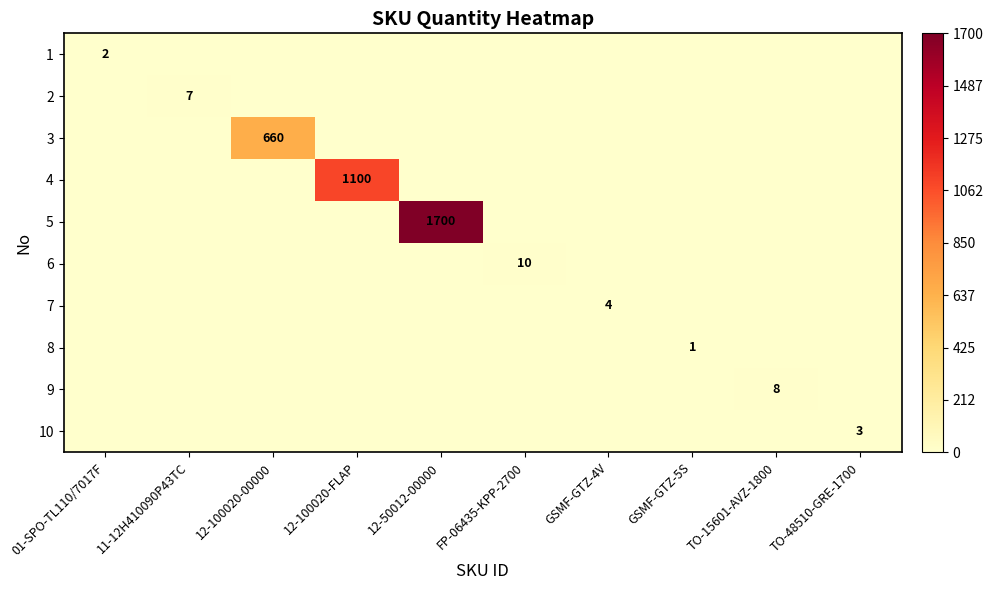

The value of 9 at TO-15601-AVZ-1800 is 8. True or false?

True